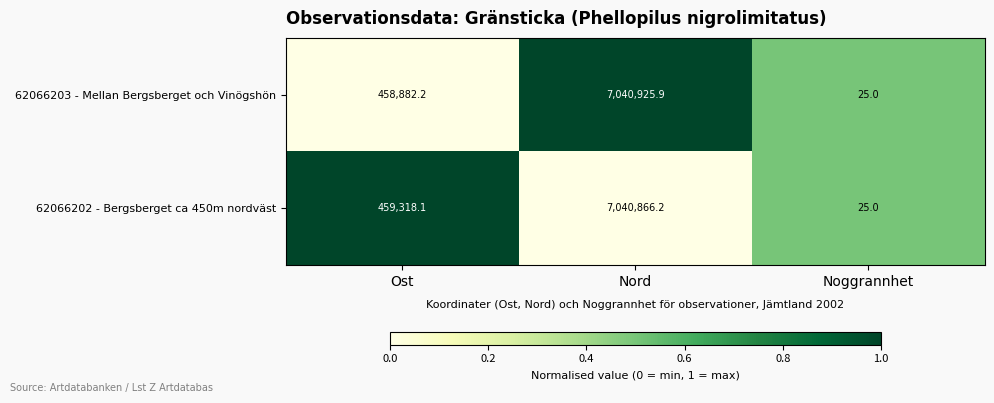

Is it true that 62066202 - Bergsberget ca 450m nordväst equals 25.0 at Noggrannhet?

True